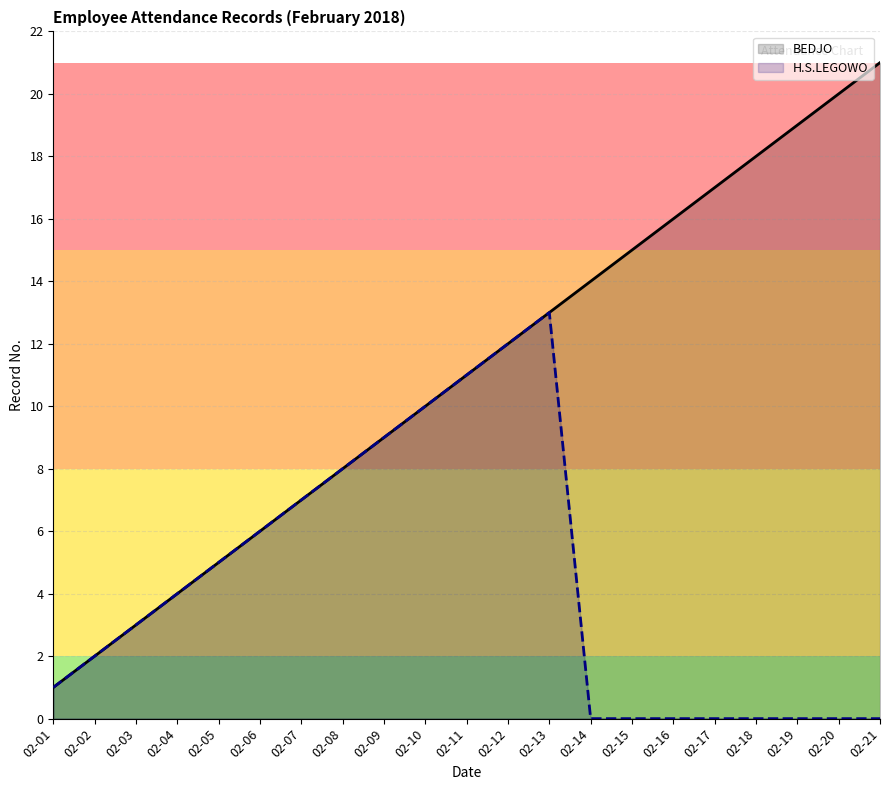

True or false: H.S.LEGOWO has more than 2 interior local peaks.

False